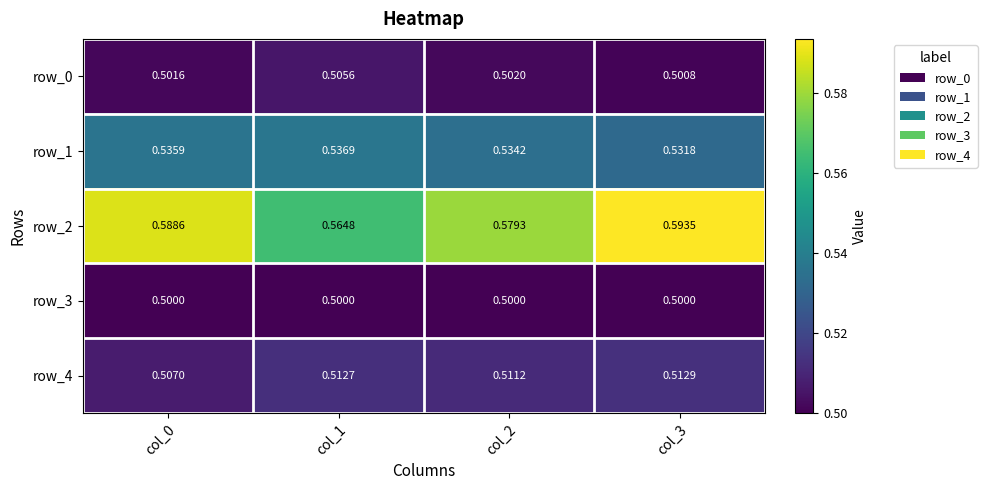

What is the sum of the row_0 values at col_0 and col_3?

1.0